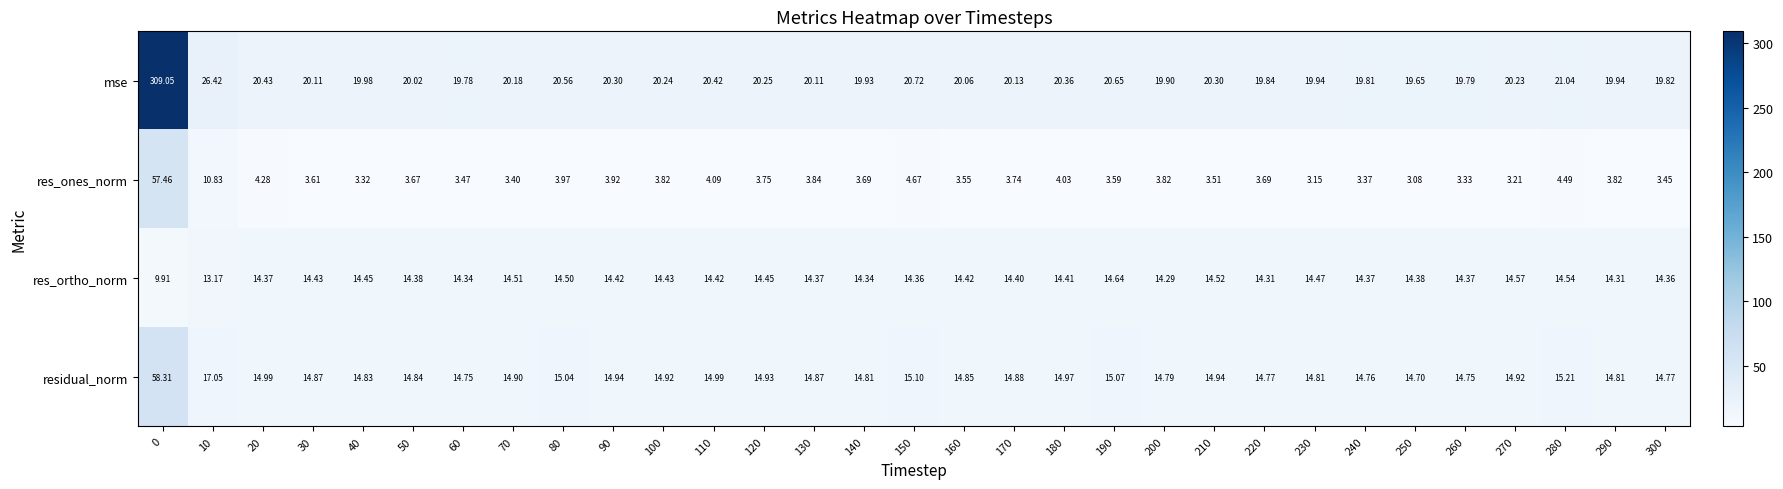

Rank the series at 190 from highest to lowest value.

mse, residual_norm, res_ortho_norm, res_ones_norm